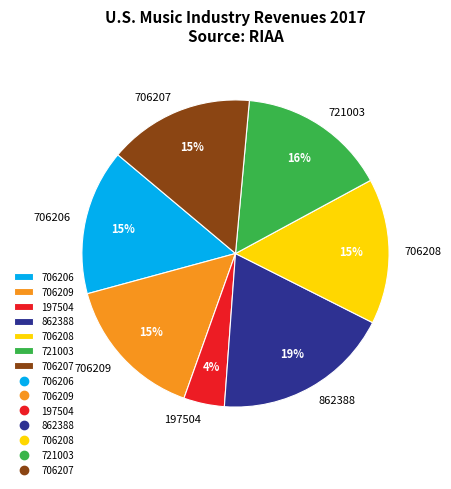

Which slice is the largest?

862388